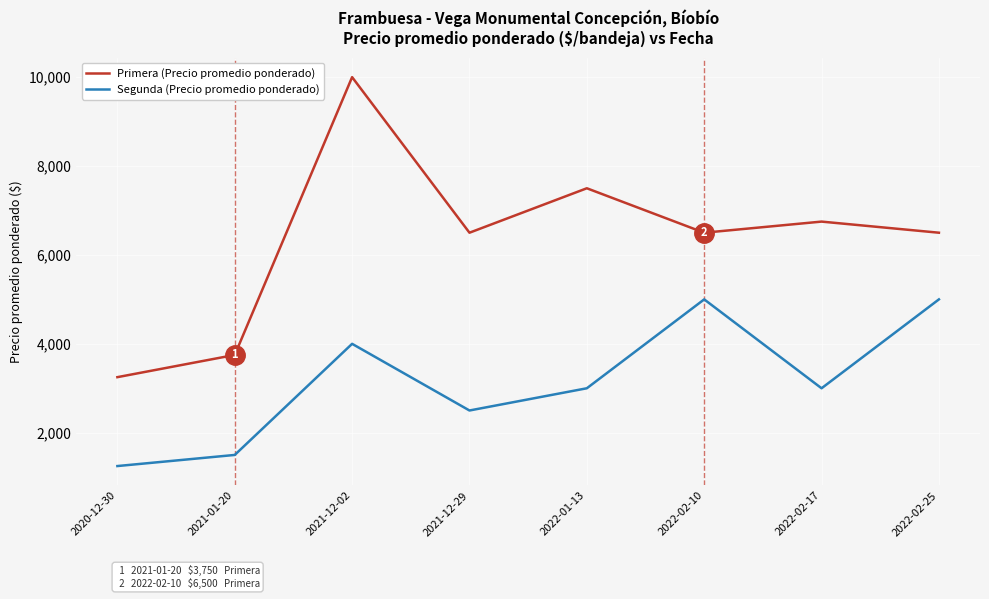

Reading left to right, extract all data points from this chart.

Primera (Precio promedio ponderado): 3250	3750	10000	6500	7500	6500	6750	6500
Segunda (Precio promedio ponderado): 1250	1500	4000	2500	3000	5000	3000	5000